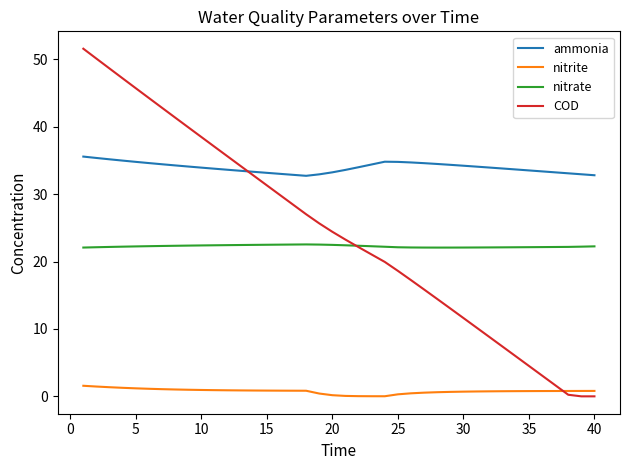

What is the greatest value displayed?

51.6